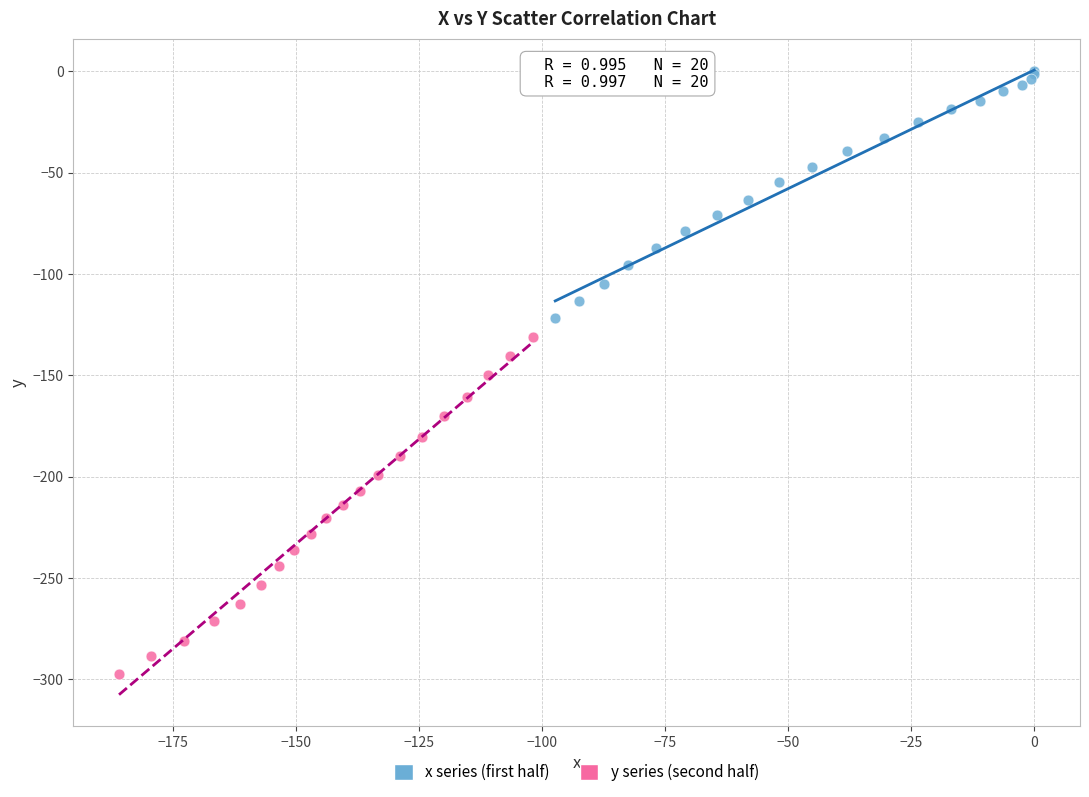

Which series contains the lowest Y value?

y series (second half)